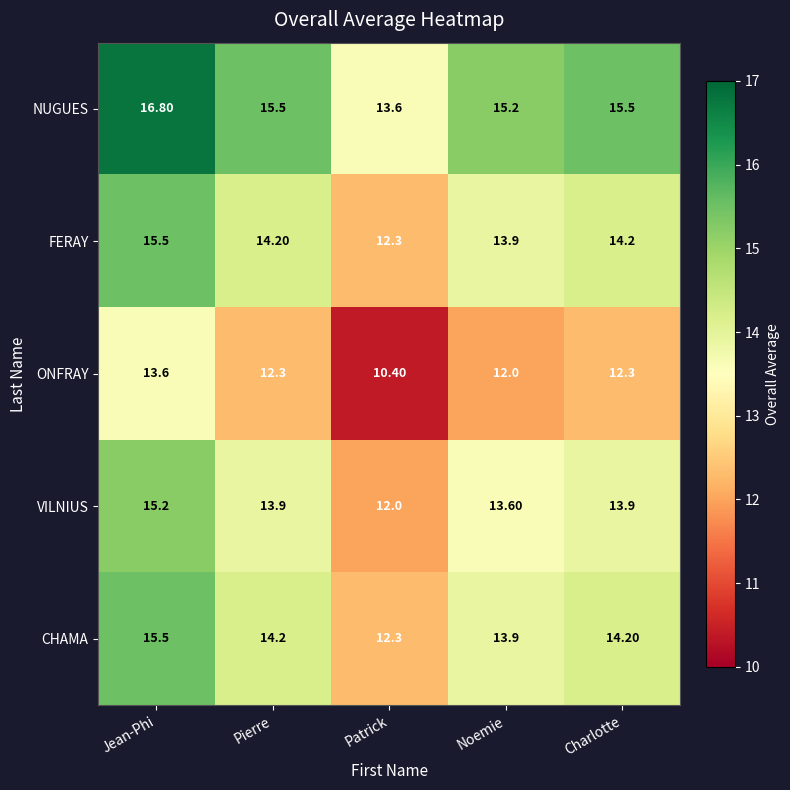

What is the difference between the highest and lowest values at Patrick?

3.2